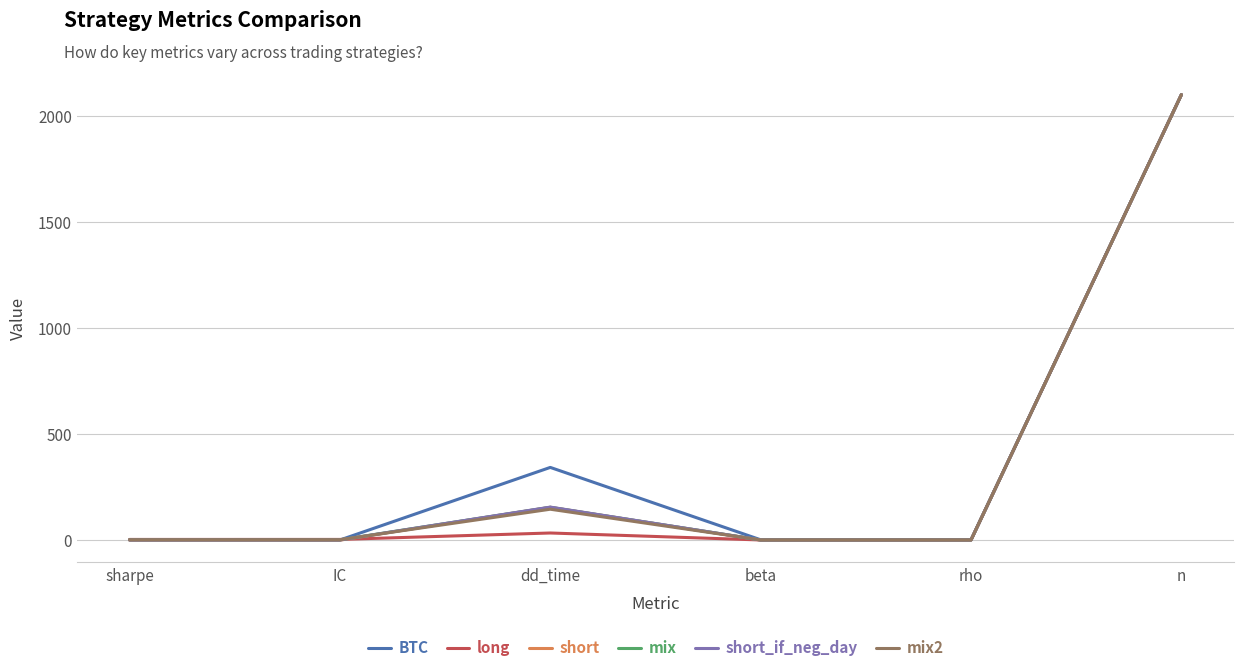

Which series has the widest spread of values?

short